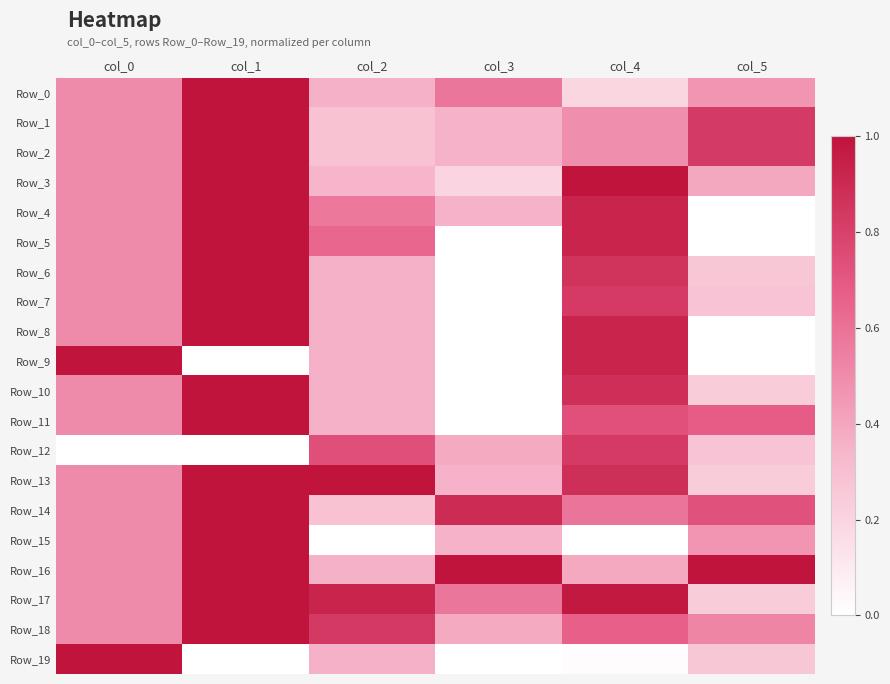

Reading left to right, list all the values displayed in this chart.

Row_0: col_0=0.5	col_1=1.0	col_2=0.4	col_3=0.6	col_4=0.2	col_5=0.5
Row_1: col_0=0.5	col_1=1.0	col_2=0.3	col_3=0.4	col_4=0.5	col_5=0.8
Row_2: col_0=0.5	col_1=1.0	col_2=0.3	col_3=0.4	col_4=0.5	col_5=0.8
Row_3: col_0=0.5	col_1=1.0	col_2=0.3	col_3=0.2	col_4=1.0	col_5=0.4
Row_4: col_0=0.5	col_1=1.0	col_2=0.6	col_3=0.4	col_4=0.9	col_5=0.0
Row_5: col_0=0.5	col_1=1.0	col_2=0.6	col_3=0.0	col_4=0.9	col_5=0.0
Row_6: col_0=0.5	col_1=1.0	col_2=0.4	col_3=0.0	col_4=0.9	col_5=0.3
Row_7: col_0=0.5	col_1=1.0	col_2=0.4	col_3=0.0	col_4=0.8	col_5=0.3
Row_8: col_0=0.5	col_1=1.0	col_2=0.4	col_3=0.0	col_4=0.9	col_5=0.0
Row_9: col_0=1.0	col_1=0.0	col_2=0.4	col_3=0.0	col_4=0.9	col_5=0.0
Row_10: col_0=0.5	col_1=1.0	col_2=0.4	col_3=0.0	col_4=0.9	col_5=0.2
Row_11: col_0=0.5	col_1=1.0	col_2=0.4	col_3=0.0	col_4=0.7	col_5=0.7
Row_12: col_0=0.0	col_1=0.0	col_2=0.7	col_3=0.4	col_4=0.8	col_5=0.3
Row_13: col_0=0.5	col_1=1.0	col_2=1.0	col_3=0.4	col_4=0.9	col_5=0.2
Row_14: col_0=0.5	col_1=1.0	col_2=0.3	col_3=0.9	col_4=0.6	col_5=0.7
Row_15: col_0=0.5	col_1=1.0	col_2=0.0	col_3=0.4	col_4=0.0	col_5=0.5
Row_16: col_0=0.5	col_1=1.0	col_2=0.4	col_3=1.0	col_4=0.4	col_5=1.0
Row_17: col_0=0.5	col_1=1.0	col_2=0.9	col_3=0.6	col_4=1.0	col_5=0.2
Row_18: col_0=0.5	col_1=1.0	col_2=0.8	col_3=0.4	col_4=0.7	col_5=0.5
Row_19: col_0=1.0	col_1=0.0	col_2=0.4	col_3=0.0	col_4=0.0	col_5=0.3